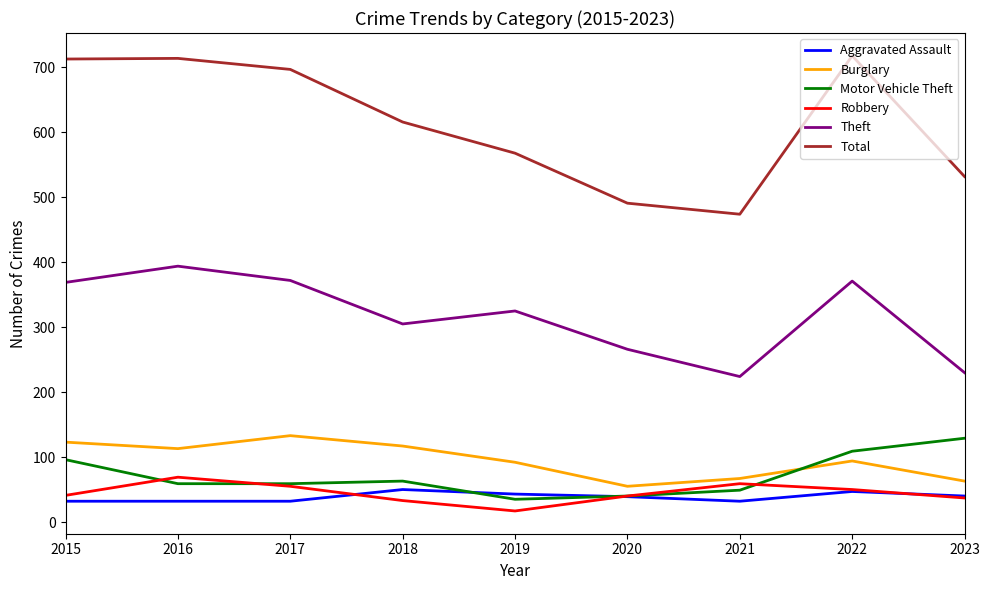

Which series has the widest spread of values?

Total